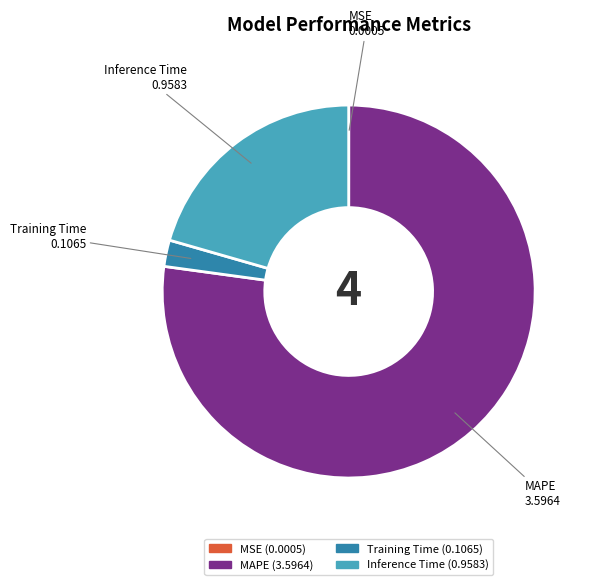

Does Training Time account for over 50% of the chart?

No